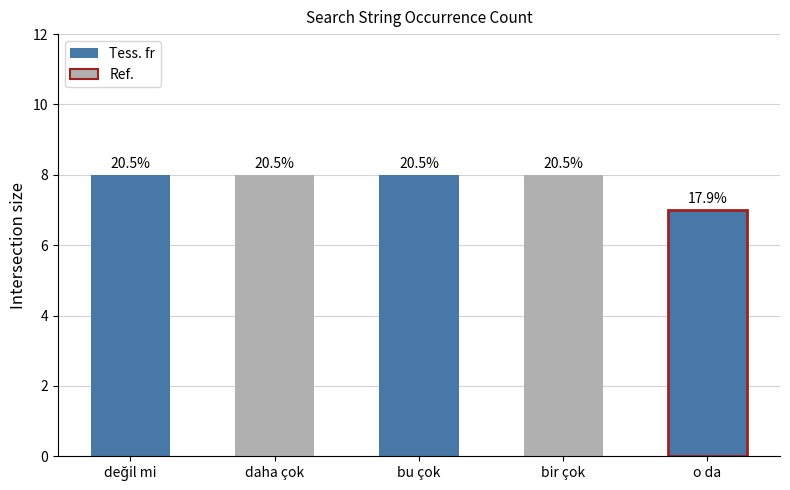

Which category has the lowest value across all series?

o da